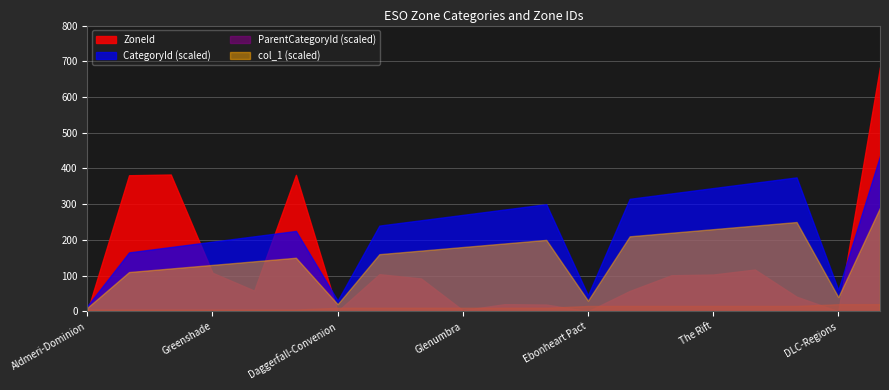

The value of CategoryId at Eastmarch is 22. True or false?

True